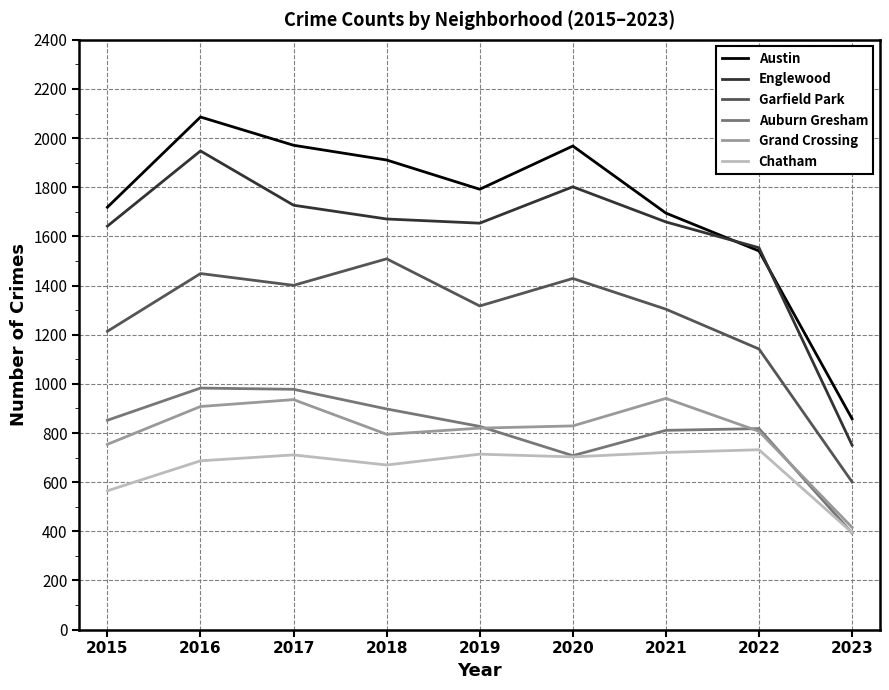

The Chatham series shows 732 at 2022. True or false?

True